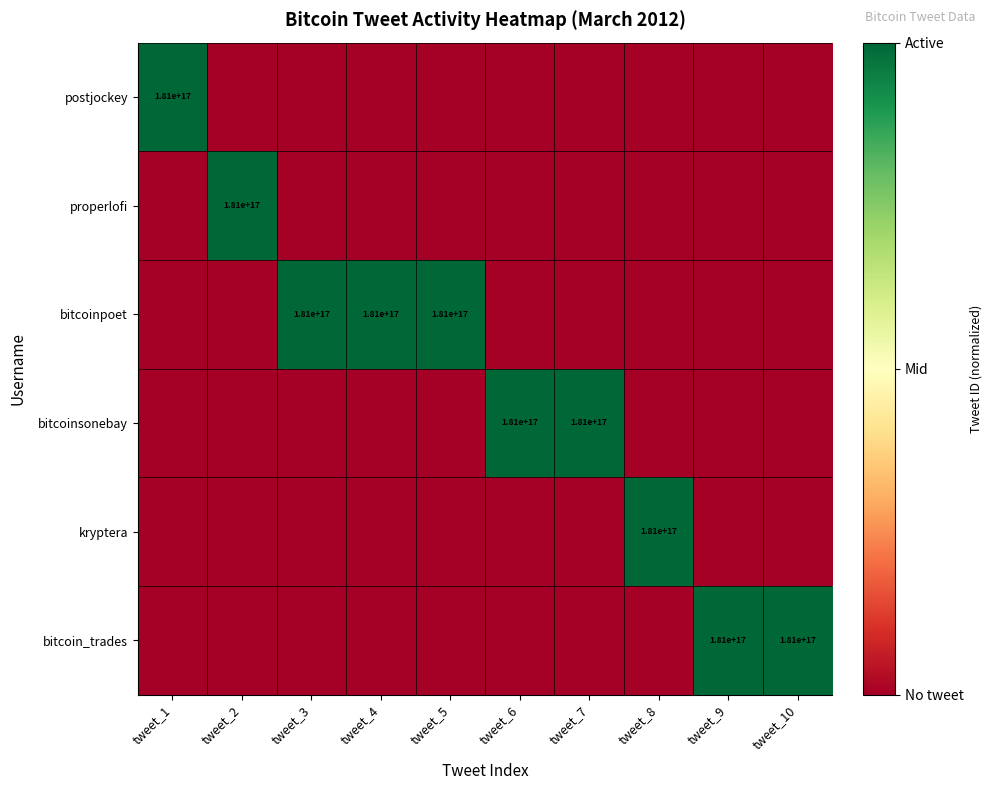

True or false: bitcoin_trades has a value of 181000000000000000 at tweet_10.

True